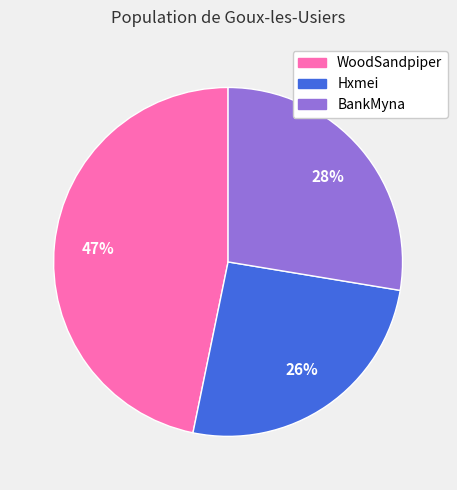

How many slices are in this pie chart?

3